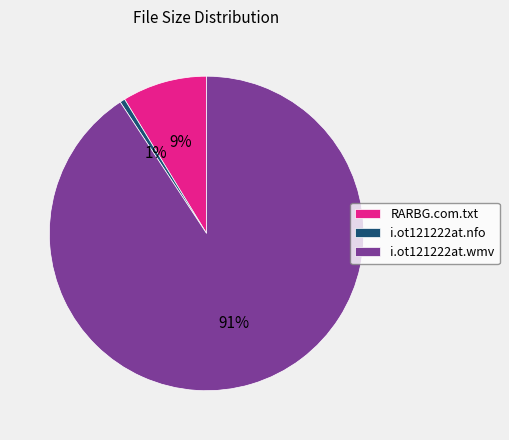

Is the sum of i.ot121222at.nfo and RARBG.com.txt greater than half?

No